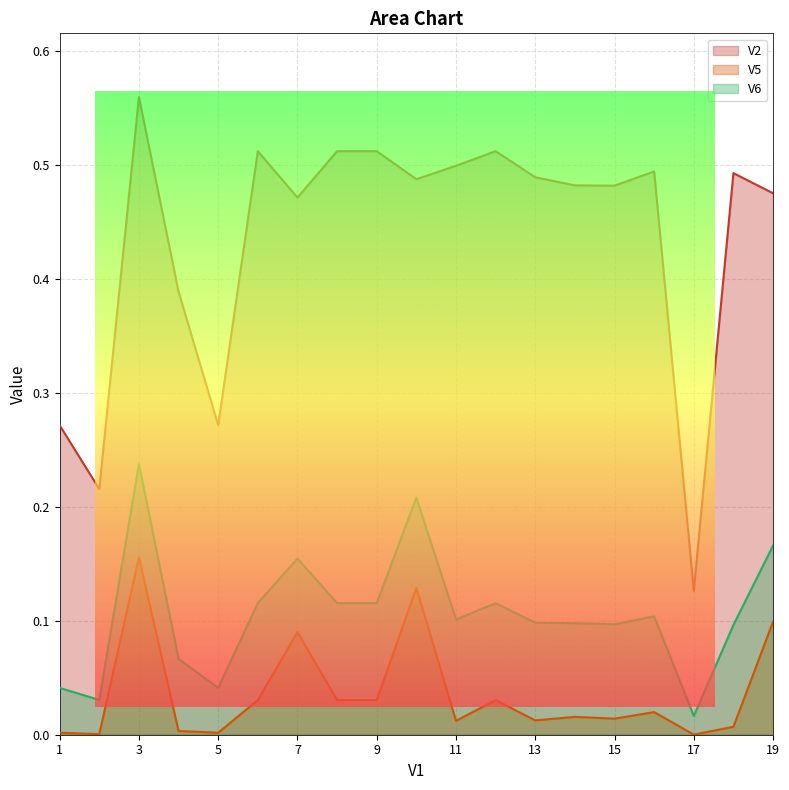

What are all the series names shown in the legend?

V2, V5, V6